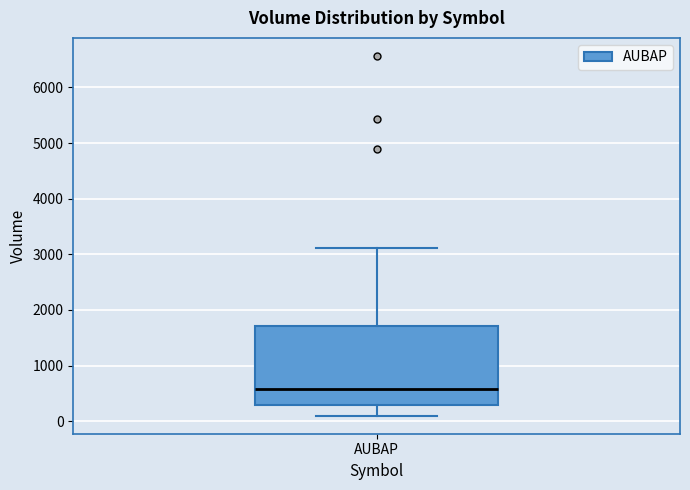

Transcribe this box plot: give where the median line is, the range the box spans, and where the two whiskers end, as read against the y-axis. The values are not printed on the chart, so give them approximately, as read against the axis.

median 600, box 300 to 1700, whiskers 100 to 3100